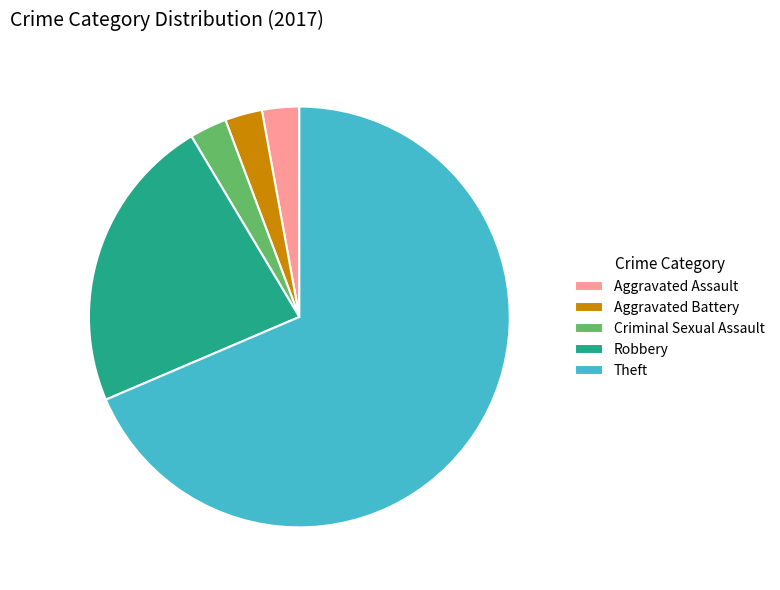

Count the number of slices in the pie.

5